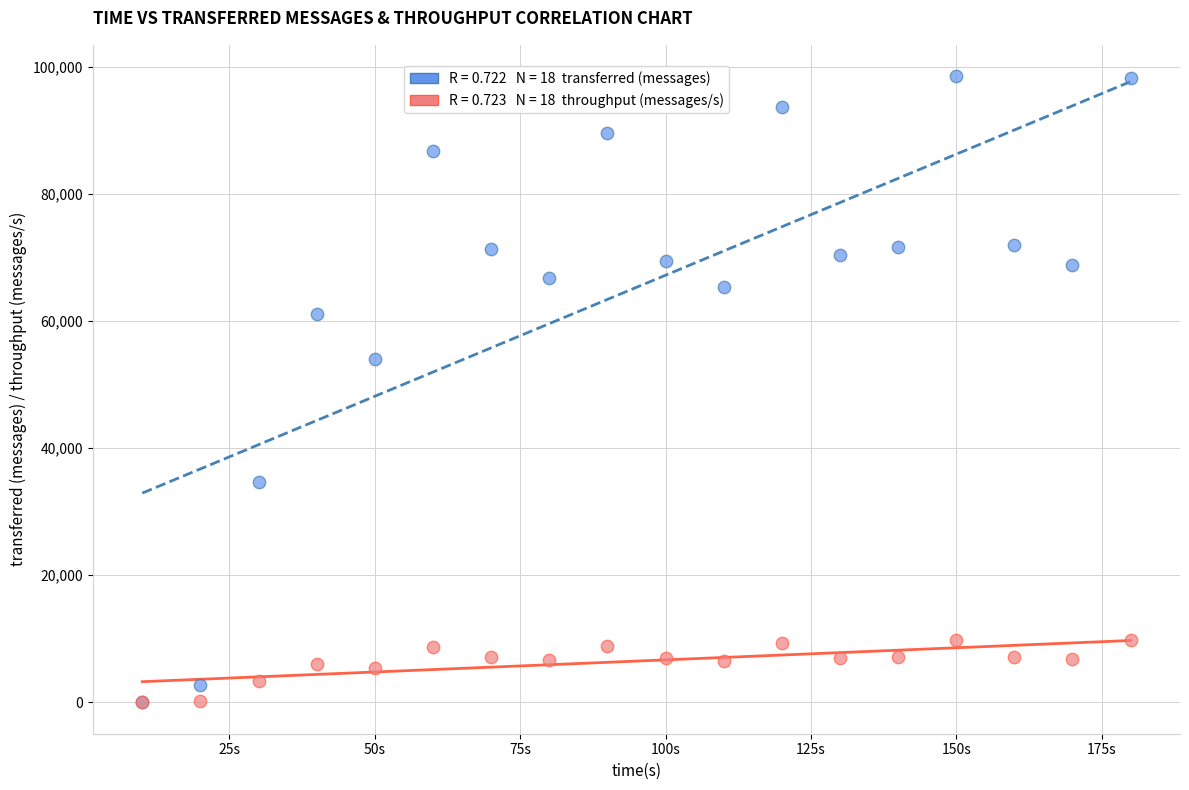

Across all series, what Y value is closest to 49250?

54000